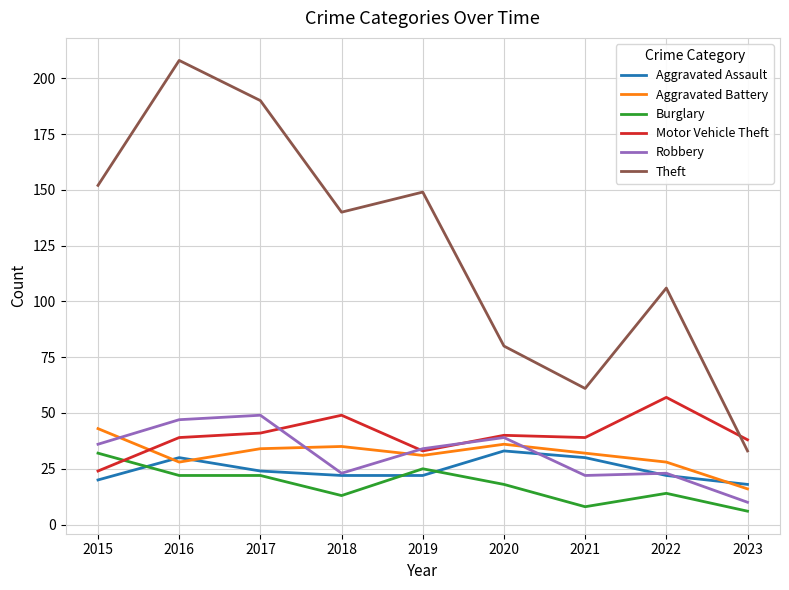

What is the maximum value shown in the chart?

208